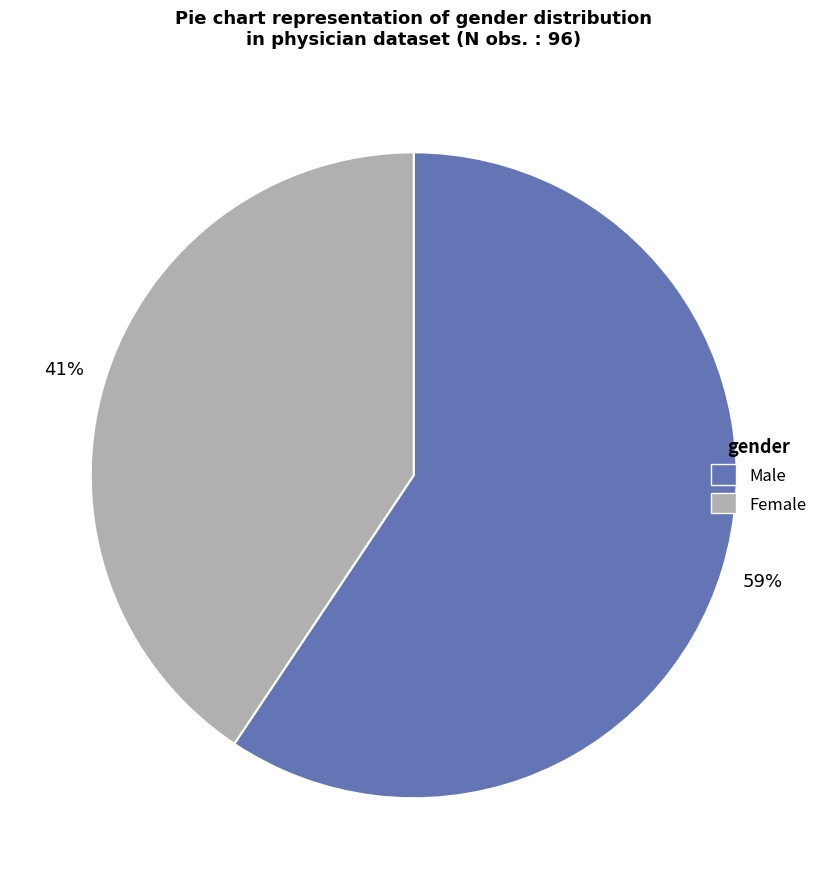

Approximately how many times larger is the value at Female compared to Male?

0.7